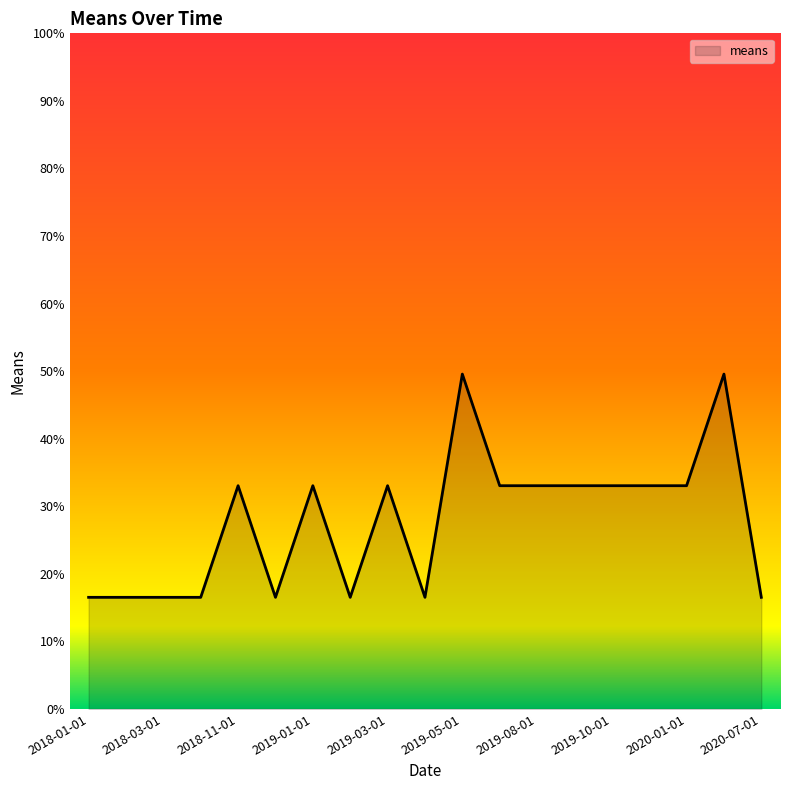

What is the difference between the maximum and minimum values?

33.0